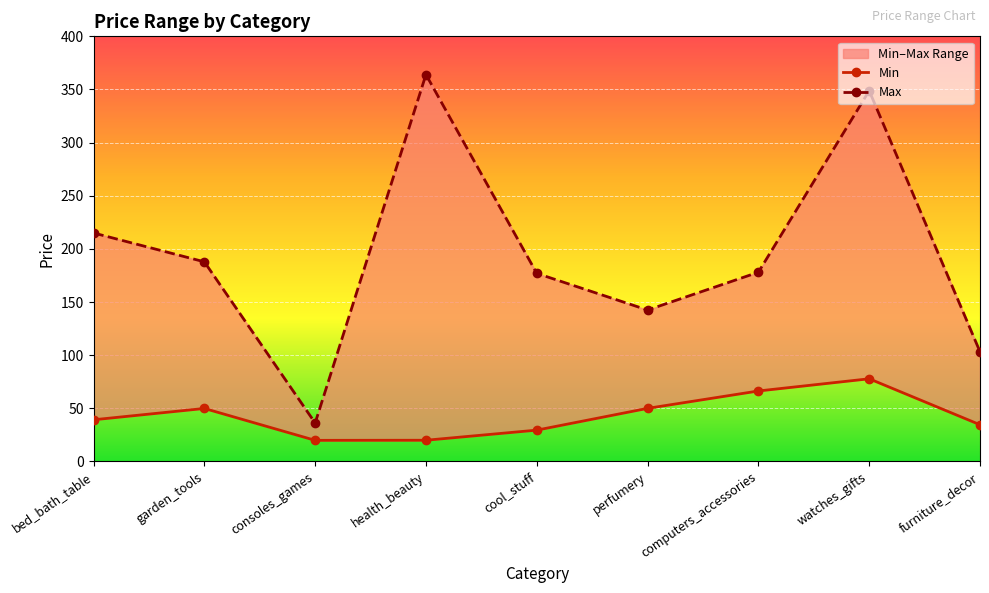

Reading left to right, what are all the values shown in this chart?

Min: 39.2	49.9	19.9	20.0	29.5	50.0	66.3	77.8	34.6
Max: 215.0	187.9	36.2	364.0	177.0	142.5	178.1	348.8	103.2